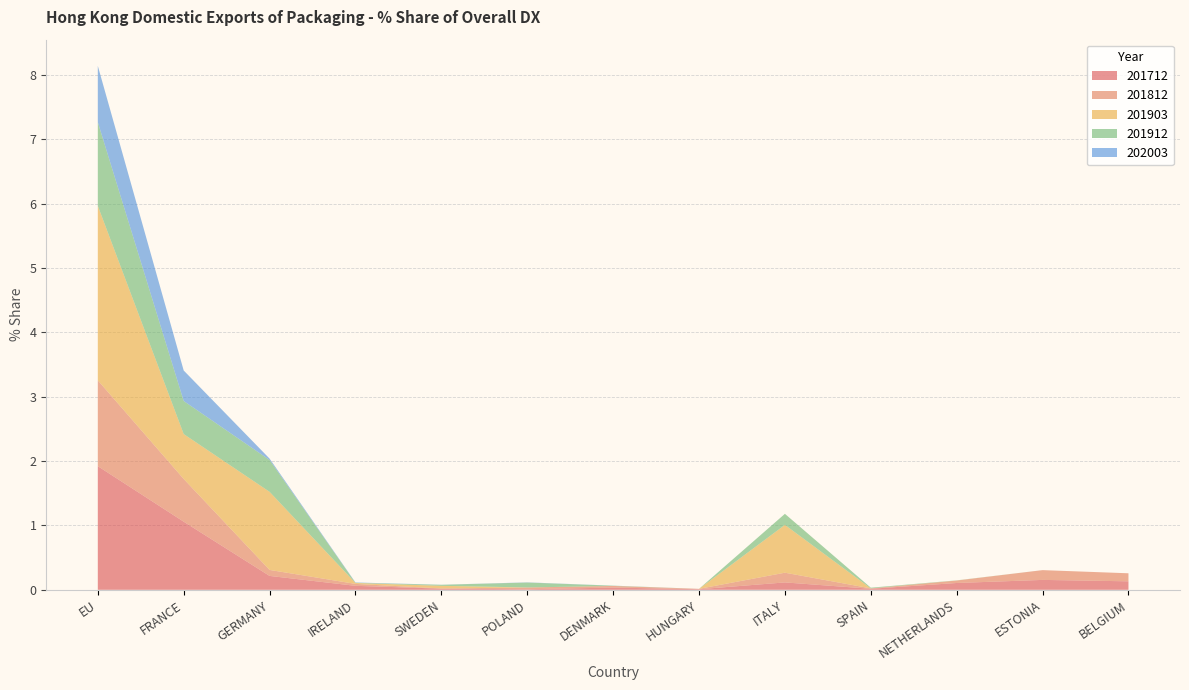

Reading right to left, list all the values displayed in this chart.

201712: BELGIUM=0.1	ESTONIA=0.2	NETHERLANDS=0.1	SPAIN=0.0	ITALY=0.1	HUNGARY=0.0	DENMARK=0.0	POLAND=0.0	SWEDEN=0.0	IRELAND=0.1	GERMANY=0.2	FRANCE=1.1	EU=1.9
201812: BELGIUM=0.1	ESTONIA=0.2	NETHERLANDS=0.0	SPAIN=0.0	ITALY=0.2	HUNGARY=0.0	DENMARK=0.0	POLAND=0.0	SWEDEN=0.0	IRELAND=0.0	GERMANY=0.1	FRANCE=0.7	EU=1.3
201903: BELGIUM=0.0	ESTONIA=0.0	NETHERLANDS=0.0	SPAIN=0.0	ITALY=0.7	HUNGARY=0.0	DENMARK=0.0	POLAND=0.0	SWEDEN=0.0	IRELAND=0.0	GERMANY=1.2	FRANCE=0.7	EU=2.7
201912: BELGIUM=0.0	ESTONIA=0.0	NETHERLANDS=0.0	SPAIN=0.0	ITALY=0.2	HUNGARY=0.0	DENMARK=0.0	POLAND=0.1	SWEDEN=0.0	IRELAND=0.0	GERMANY=0.5	FRANCE=0.5	EU=1.3
202003: BELGIUM=0.0	ESTONIA=0.0	NETHERLANDS=0.0	SPAIN=0.0	ITALY=0.0	HUNGARY=0.0	DENMARK=0.0	POLAND=0.0	SWEDEN=0.0	IRELAND=0.0	GERMANY=0.0	FRANCE=0.5	EU=0.9